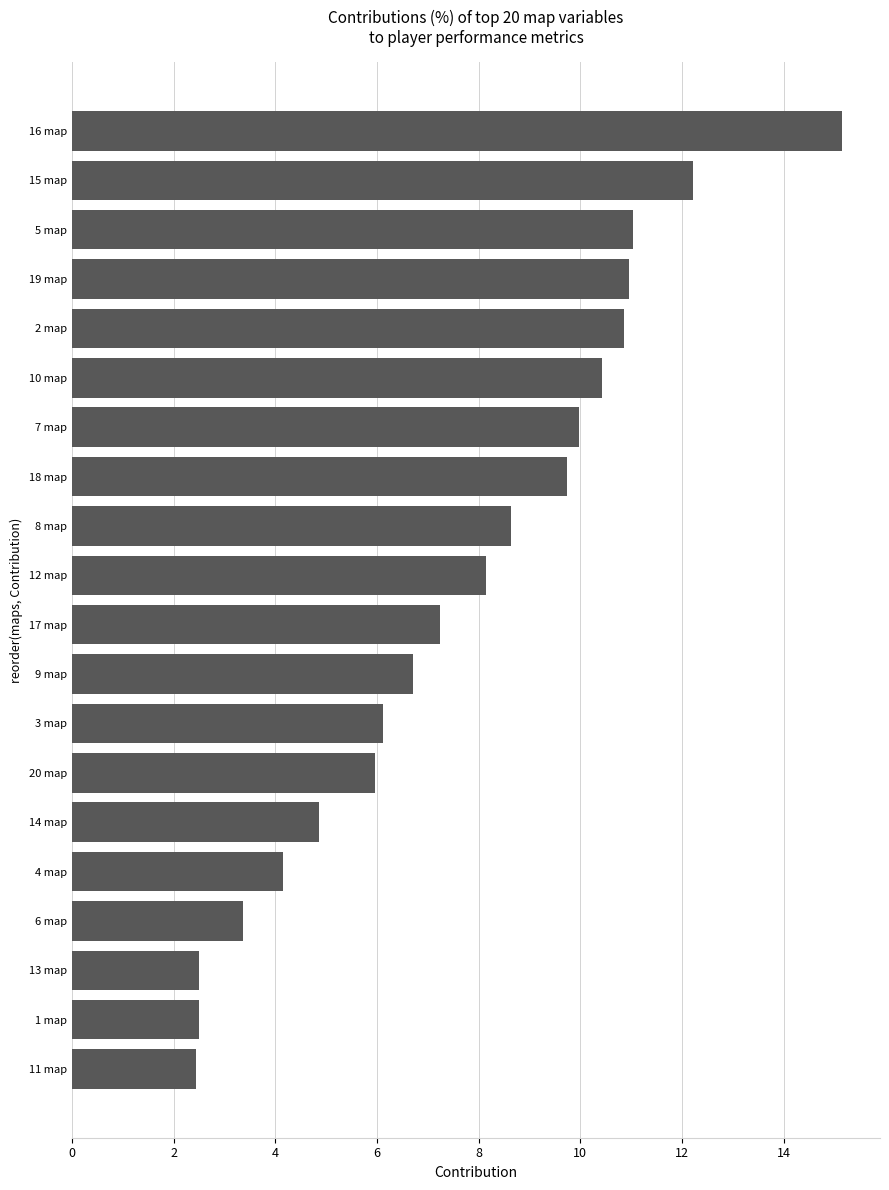

What is the maximum value shown in the chart?

15.1